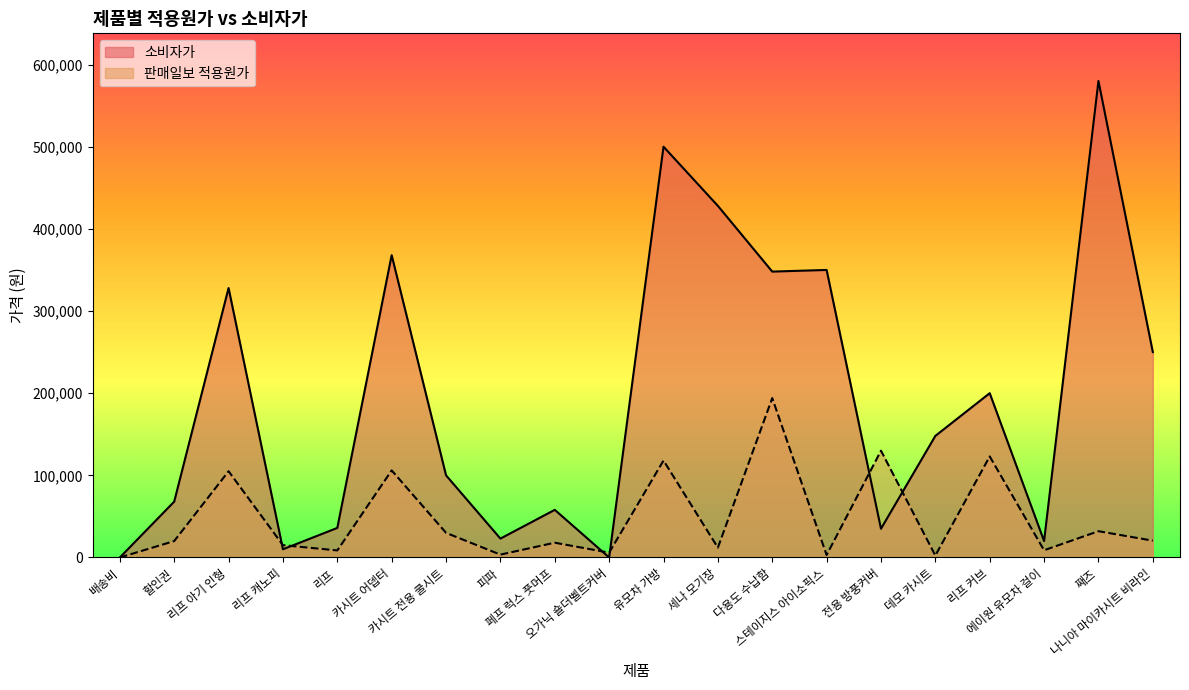

What are all the series names shown in the legend?

소비자가, 판매일보 적용원가